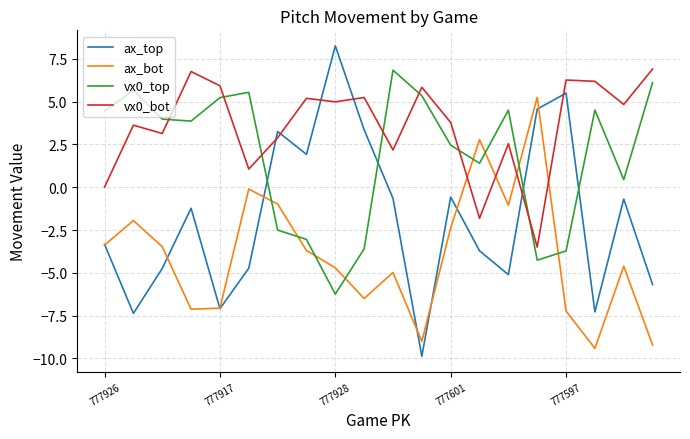

True or false: ax_bot and vx0_top intersect in this chart.

True